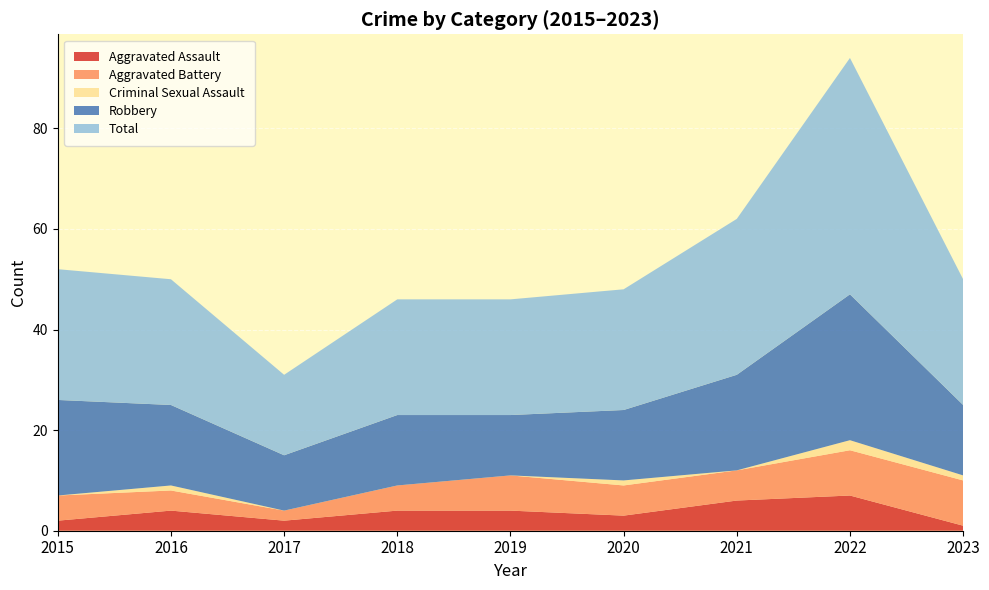

Reading right to left, extract all data points from this chart.

Aggravated Assault: 2023=1	2022=7	2021=6	2020=3	2019=4	2018=4	2017=2	2016=4	2015=2
Aggravated Battery: 2023=9	2022=9	2021=6	2020=6	2019=7	2018=5	2017=2	2016=4	2015=5
Criminal Sexual Assault: 2023=1	2022=2	2021=0	2020=1	2019=0	2018=0	2017=0	2016=1	2015=0
Robbery: 2023=14	2022=29	2021=19	2020=14	2019=12	2018=14	2017=11	2016=16	2015=19
Total: 2023=25	2022=47	2021=31	2020=24	2019=23	2018=23	2017=16	2016=25	2015=26